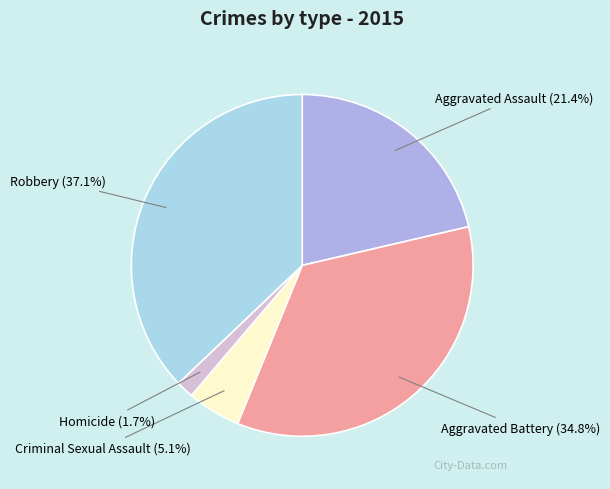

To the nearest percent, what is the difference between the Aggravated Assault and Homicide slice percentages?

20%